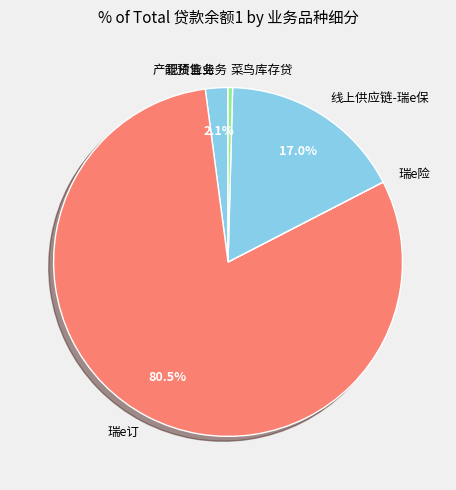

True or false: 线上供应链-瑞e保 accounts for 8% of the total.

False